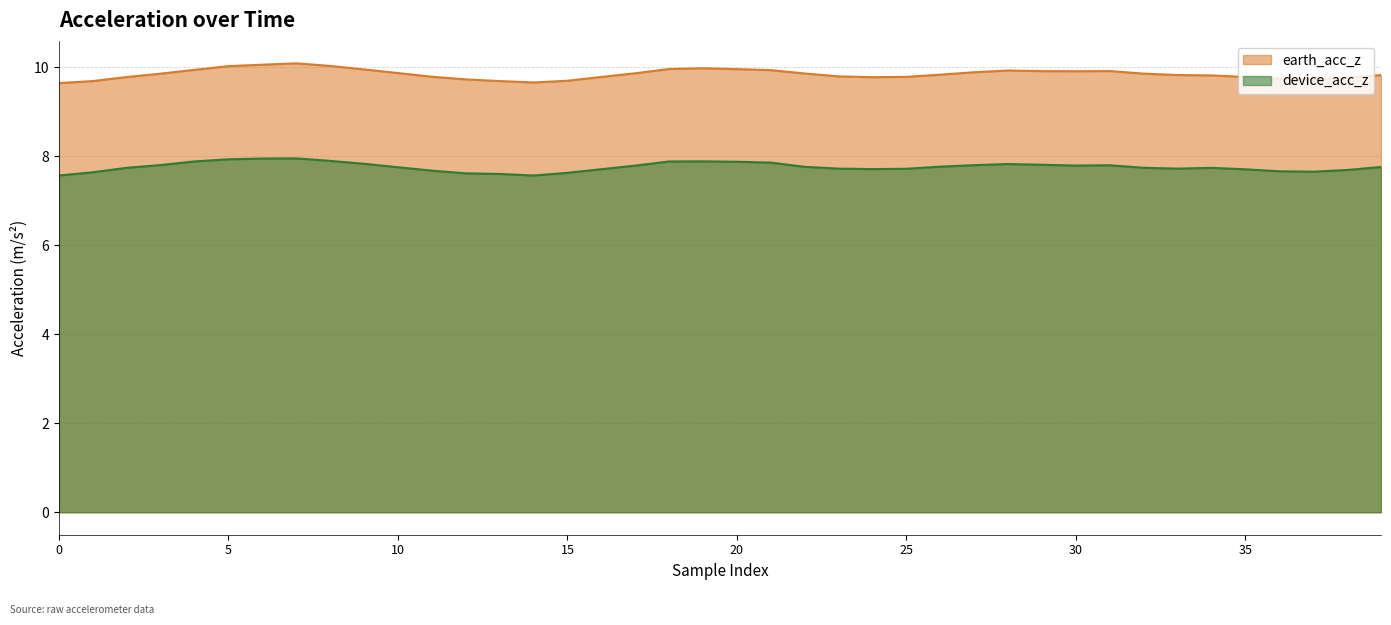

How many data points does each series have?

40